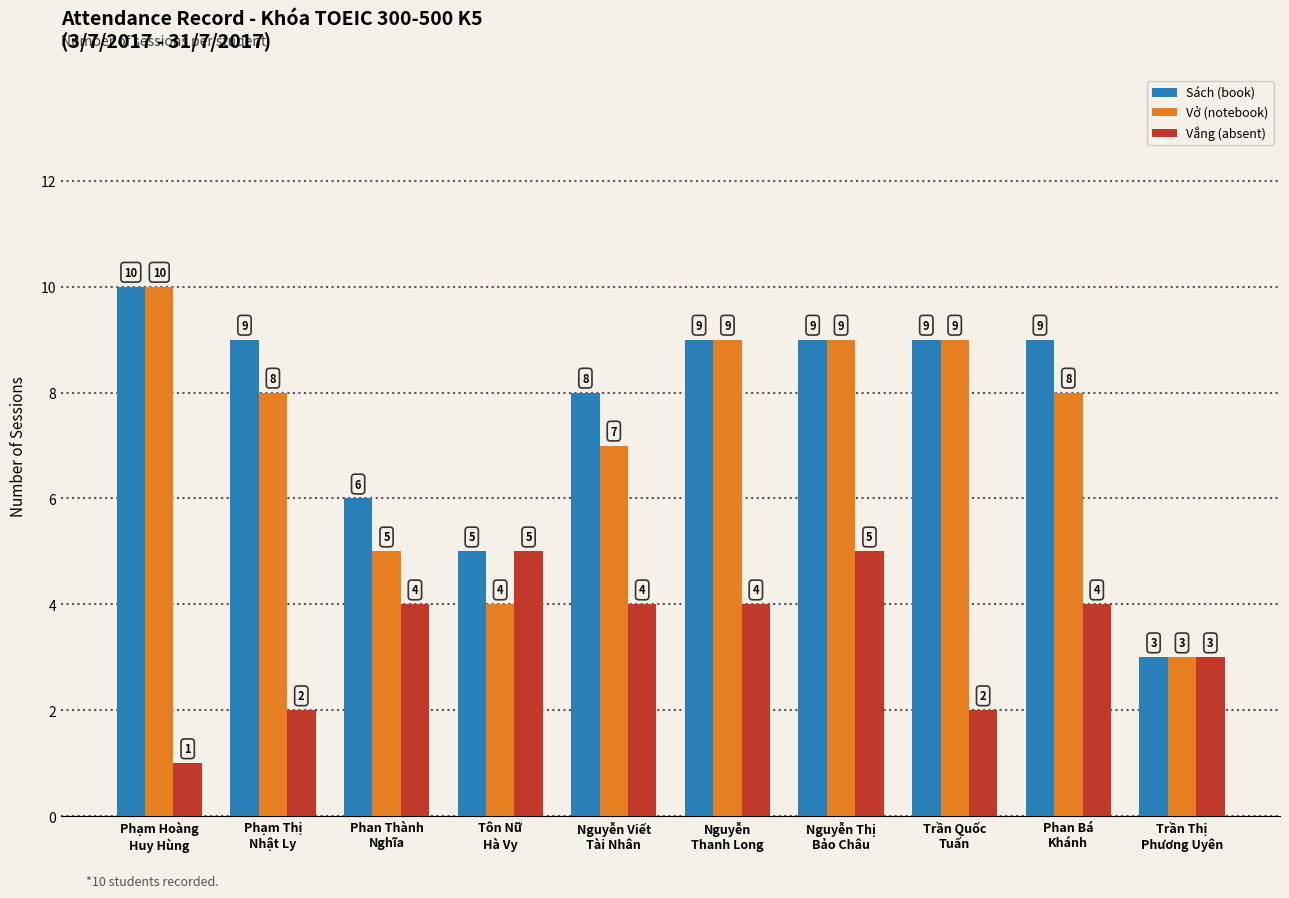

Reading left to right, extract all data points from this chart.

Sách (book): Phạm Hoàng
Huy Hùng=10	Phạm Thị
Nhật Ly=9	Phan Thành
Nghĩa=6	Tôn Nữ
Hà Vy=5	Nguyễn Viết
Tài Nhân=8	Nguyễn
Thanh Long=9	Nguyễn Thị
Bảo Châu=9	Trần Quốc
Tuấn=9	Phan Bá
Khánh=9	Trần Thị
Phương Uyên=3
Vở (notebook): Phạm Hoàng
Huy Hùng=10	Phạm Thị
Nhật Ly=8	Phan Thành
Nghĩa=5	Tôn Nữ
Hà Vy=4	Nguyễn Viết
Tài Nhân=7	Nguyễn
Thanh Long=9	Nguyễn Thị
Bảo Châu=9	Trần Quốc
Tuấn=9	Phan Bá
Khánh=8	Trần Thị
Phương Uyên=3
Vắng (absent): Phạm Hoàng
Huy Hùng=1	Phạm Thị
Nhật Ly=2	Phan Thành
Nghĩa=4	Tôn Nữ
Hà Vy=5	Nguyễn Viết
Tài Nhân=4	Nguyễn
Thanh Long=4	Nguyễn Thị
Bảo Châu=5	Trần Quốc
Tuấn=2	Phan Bá
Khánh=4	Trần Thị
Phương Uyên=3